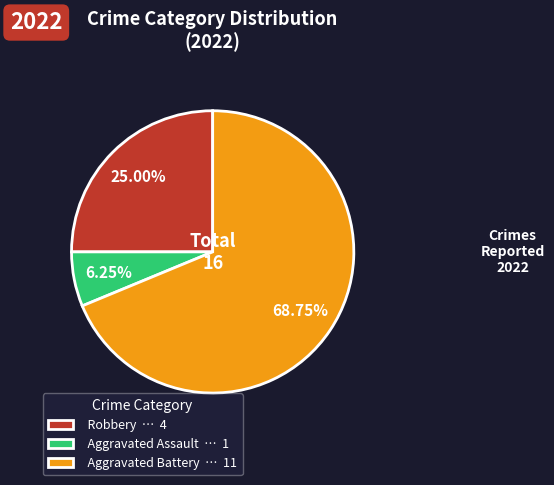

Is it true that Aggravated Battery is 69% of the pie?

True